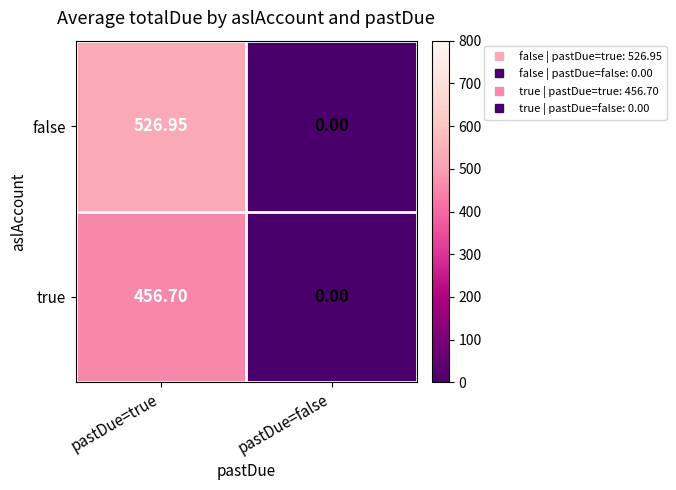

Where does the false series first go above 526?

pastDue=true